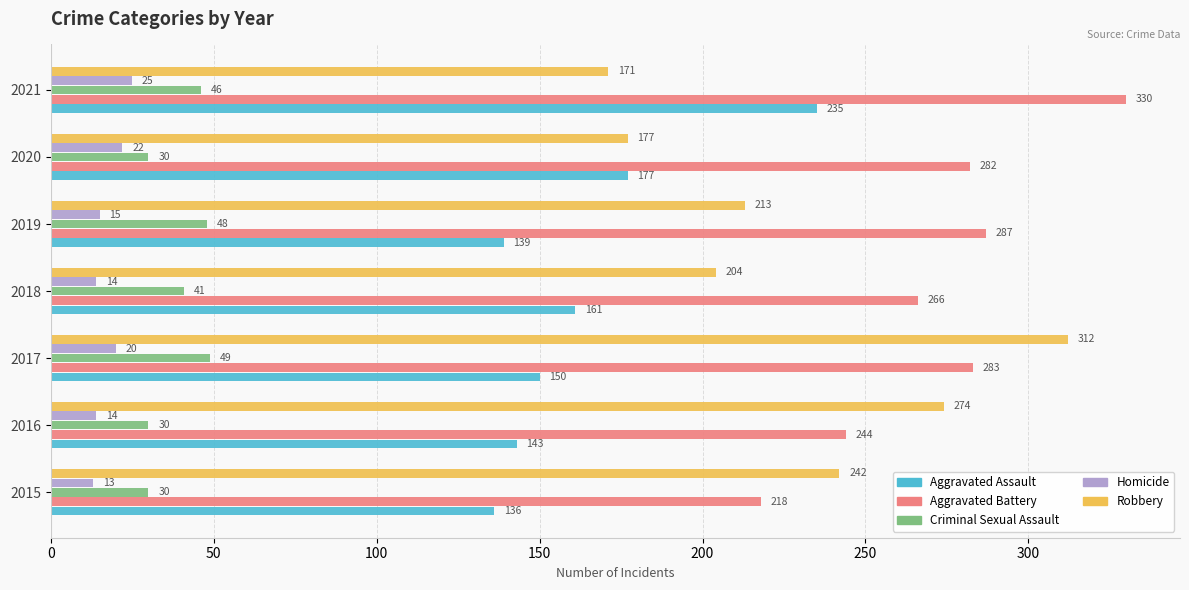

What are all the series names shown in the legend?

Aggravated Assault, Aggravated Battery, Criminal Sexual Assault, Homicide, Robbery